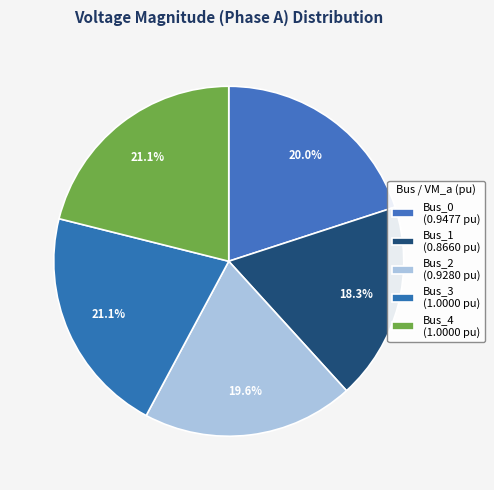

True or false: Bus_1 accounts for 29% of the total.

False